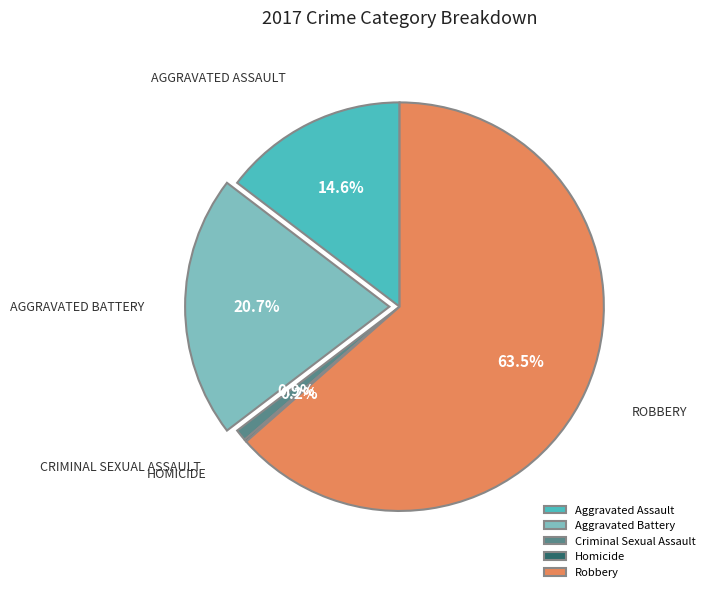

The Aggravated Assault slice represents 15% of the pie. True or false?

True